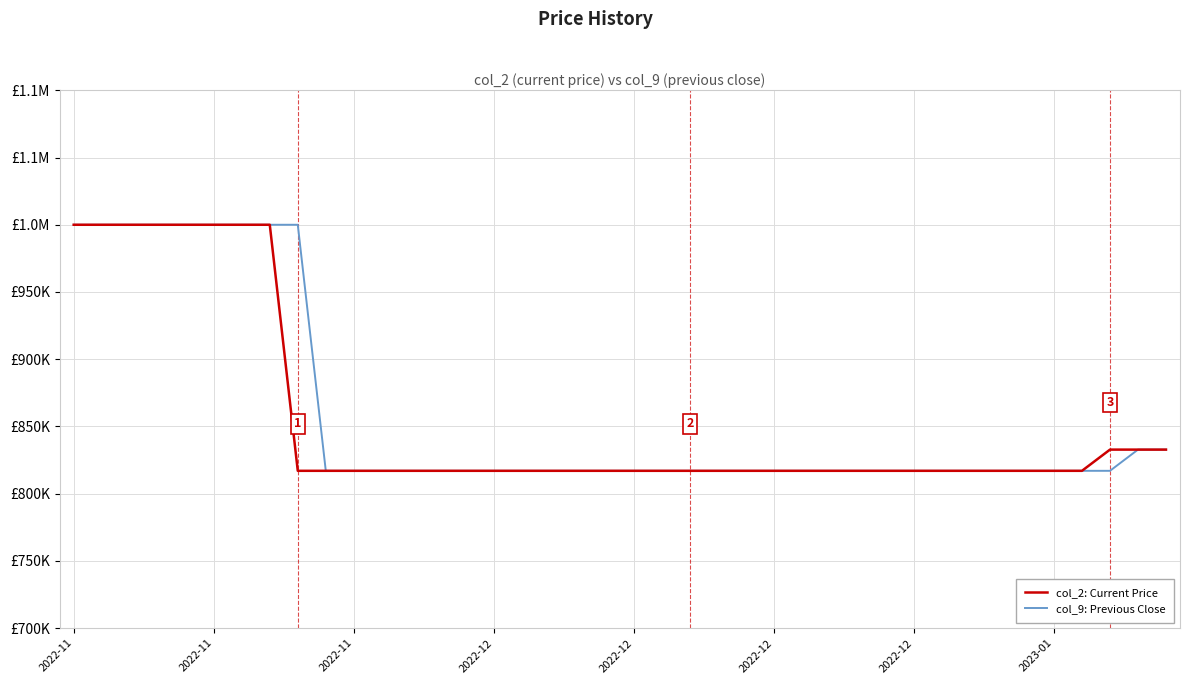

What is the minimum value for col_2: Current Price?

817000